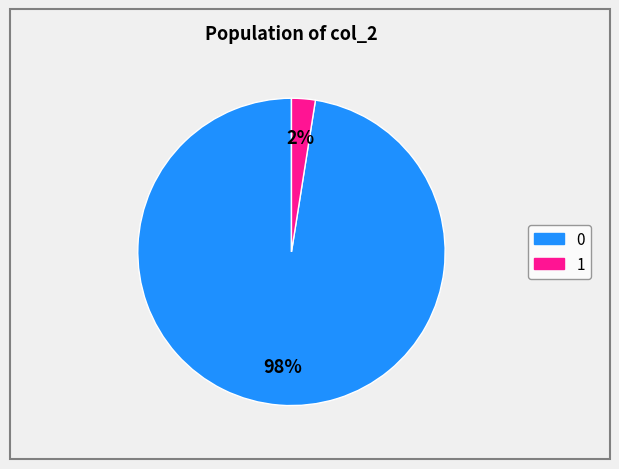

How many slices are in this pie chart?

2